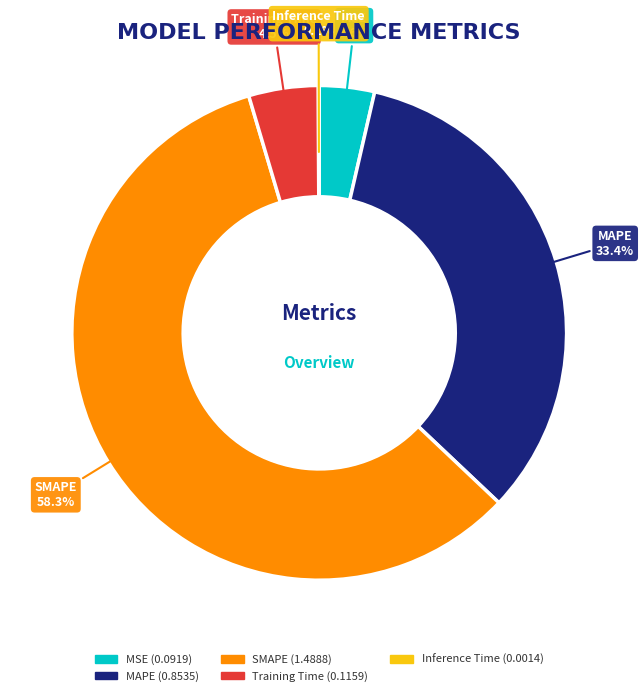

Combined, what portion of the pie is MSE and Training Time?

8.1%